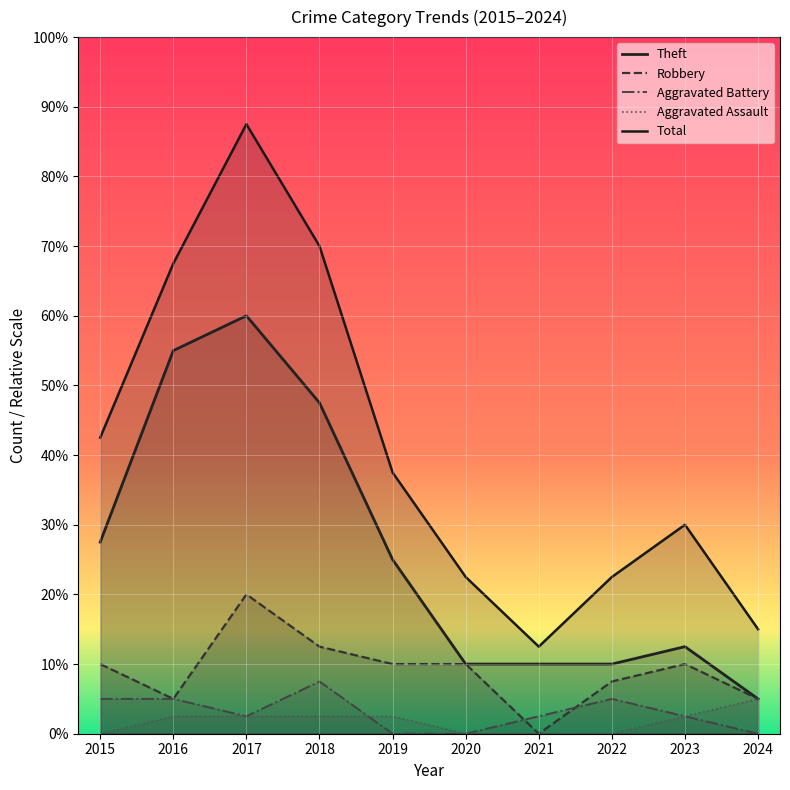

How many categories are shown in the chart?

10